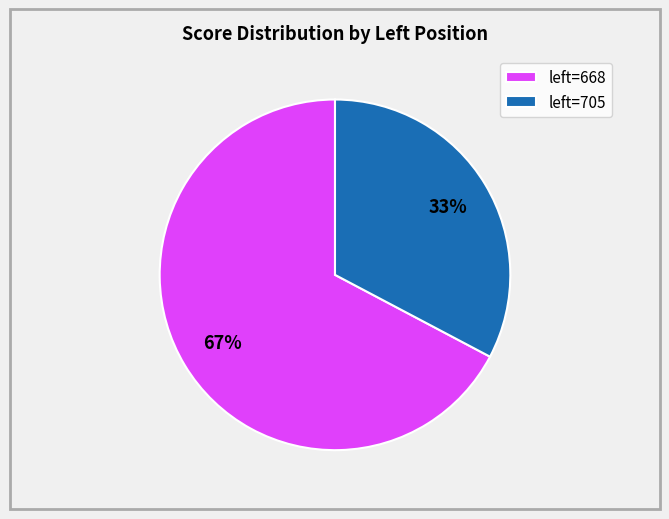

To the nearest percent, what is the average slice percentage?

50%